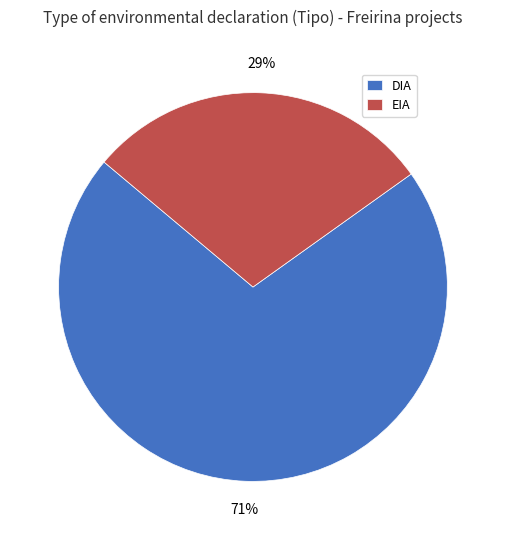

Which slice is the smallest?

EIA